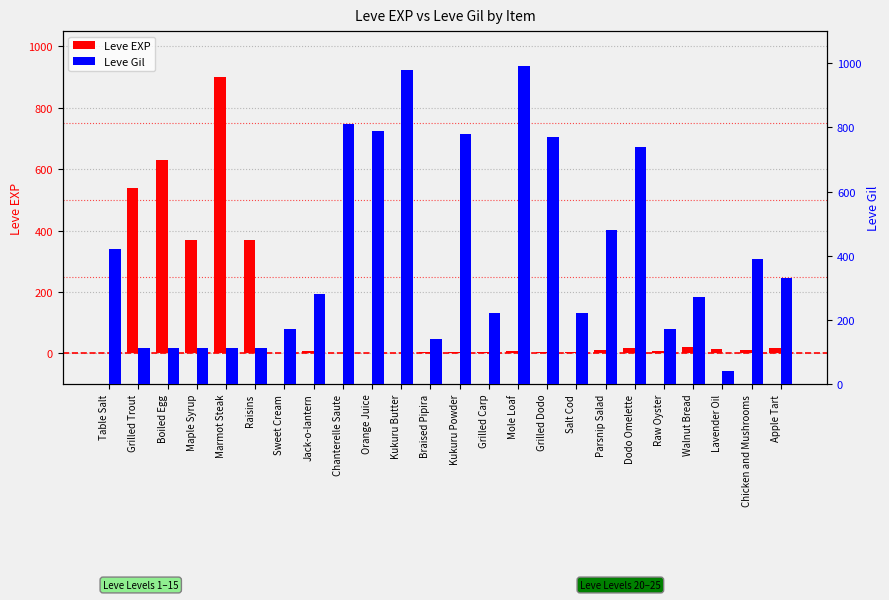

At which label is Leve EXP closest to 450?

Maple Syrup